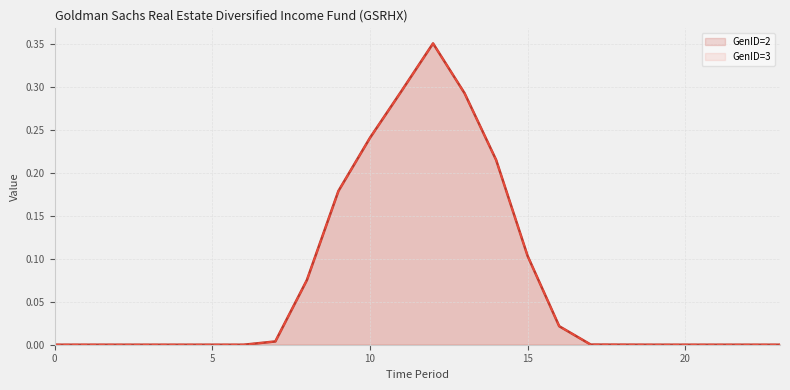

In GenID=3, how many points are higher than both neighbors (excluding endpoints)?

2